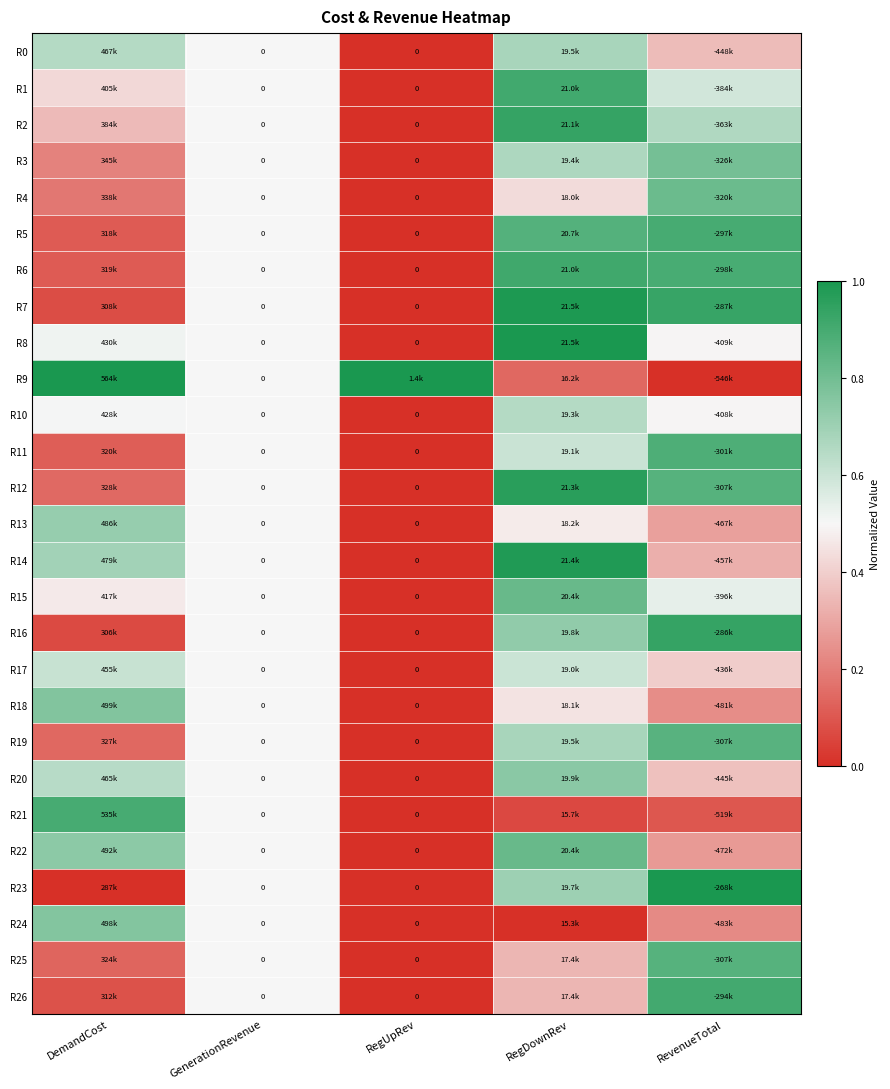

What is the total value across all series at GenerationRevenue?

0.0